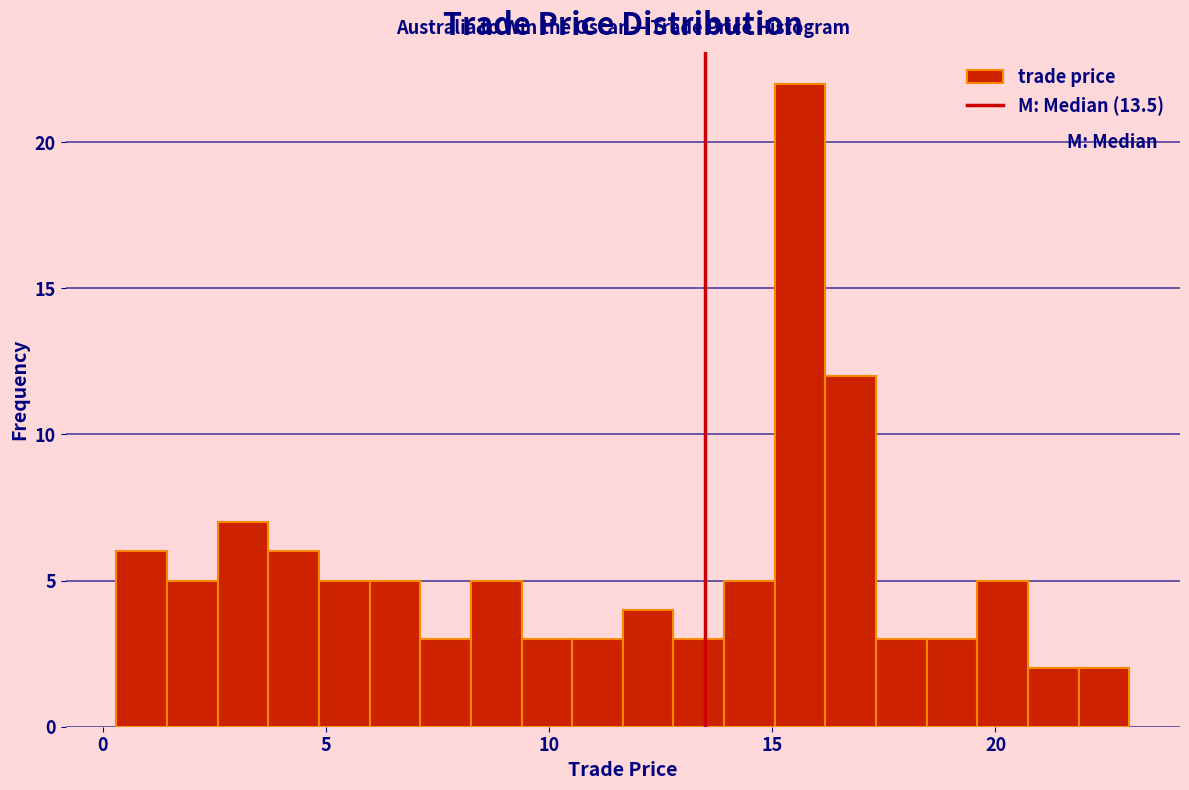

Read against the x-axis, roughly where is the centre of the tallest bar?

15.5